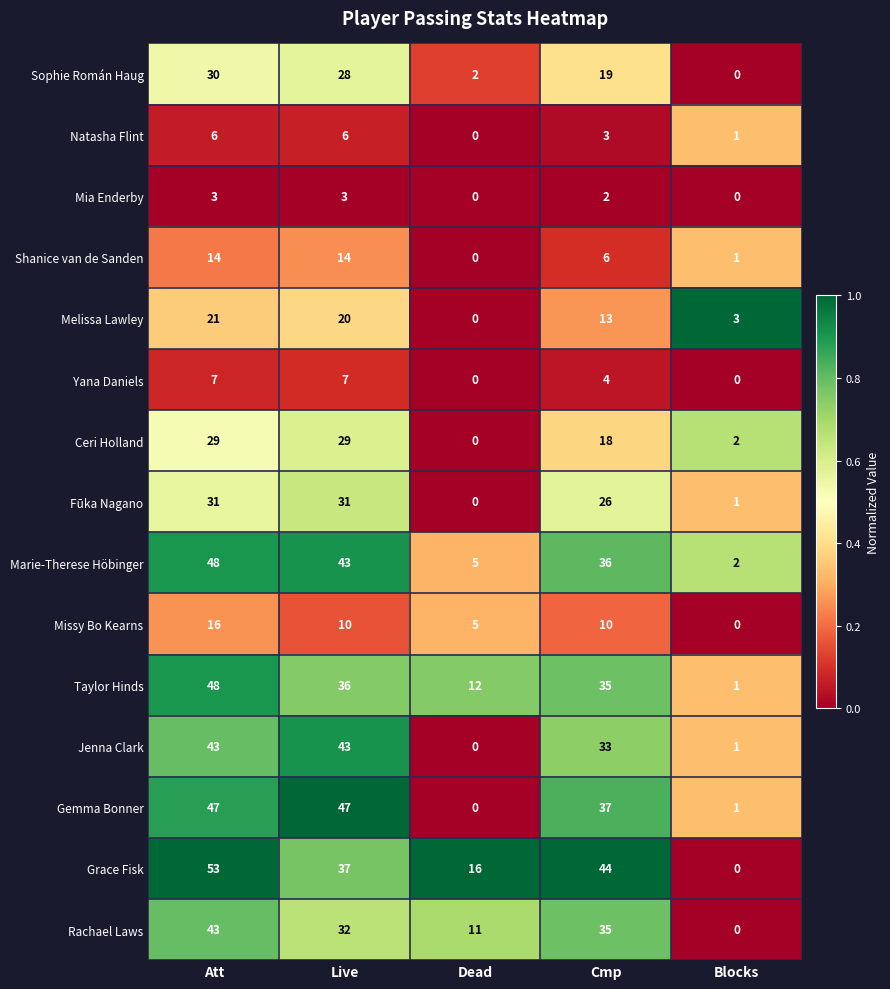

The Jenna Clark series shows 43 at Att. True or false?

True